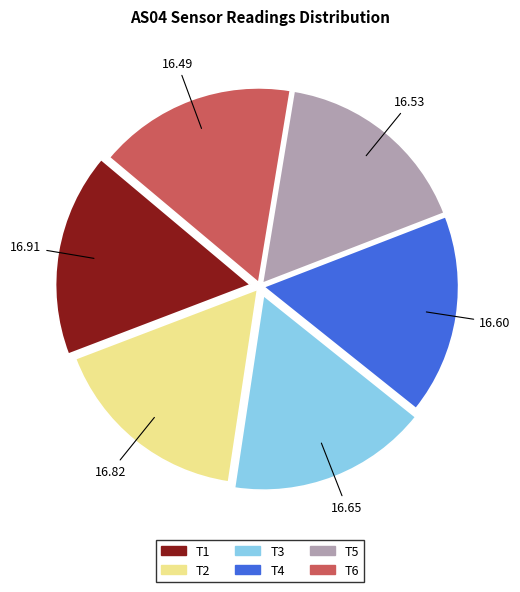

Is the sum of T6 and T3 greater than half?

No